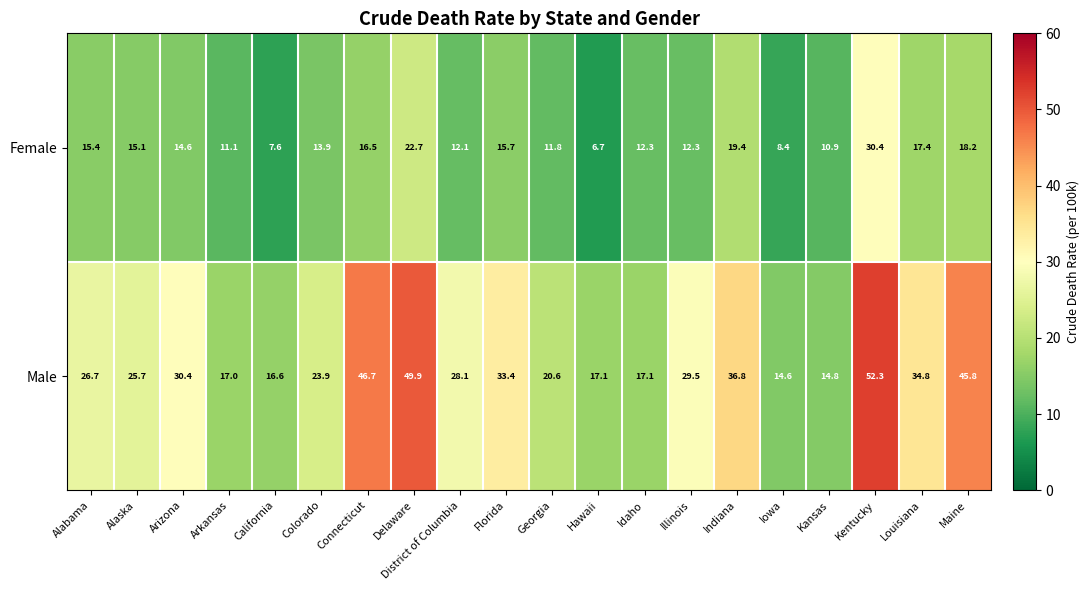

What is the difference between the Female values at Florida and Kansas?

4.8